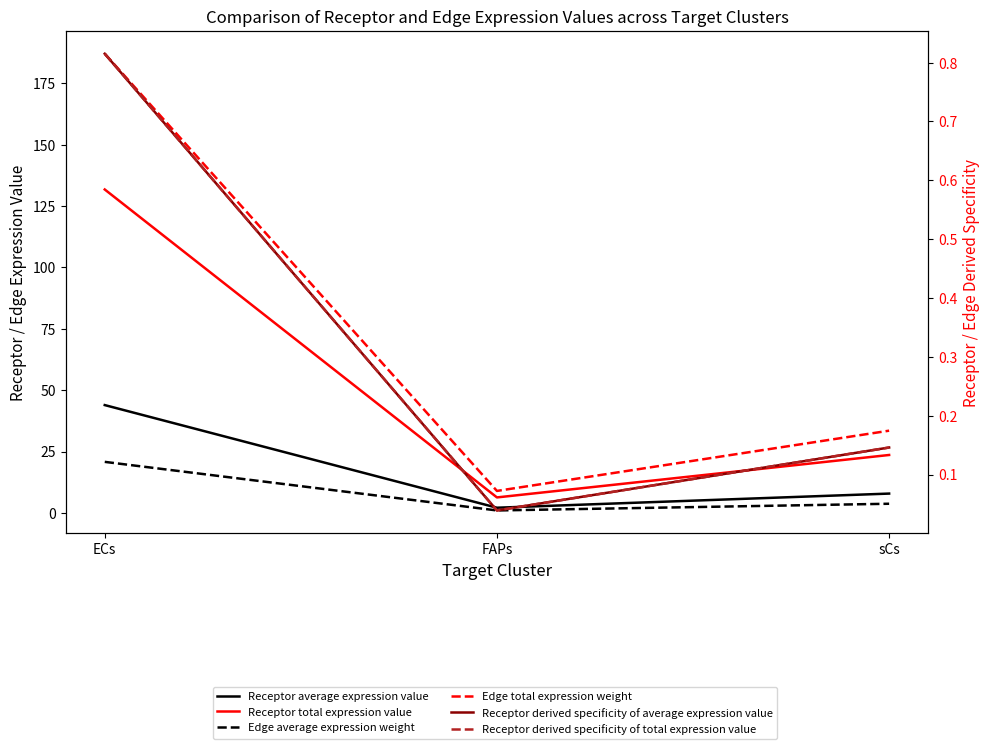

Between sCs and ECs, which is larger?

ECs